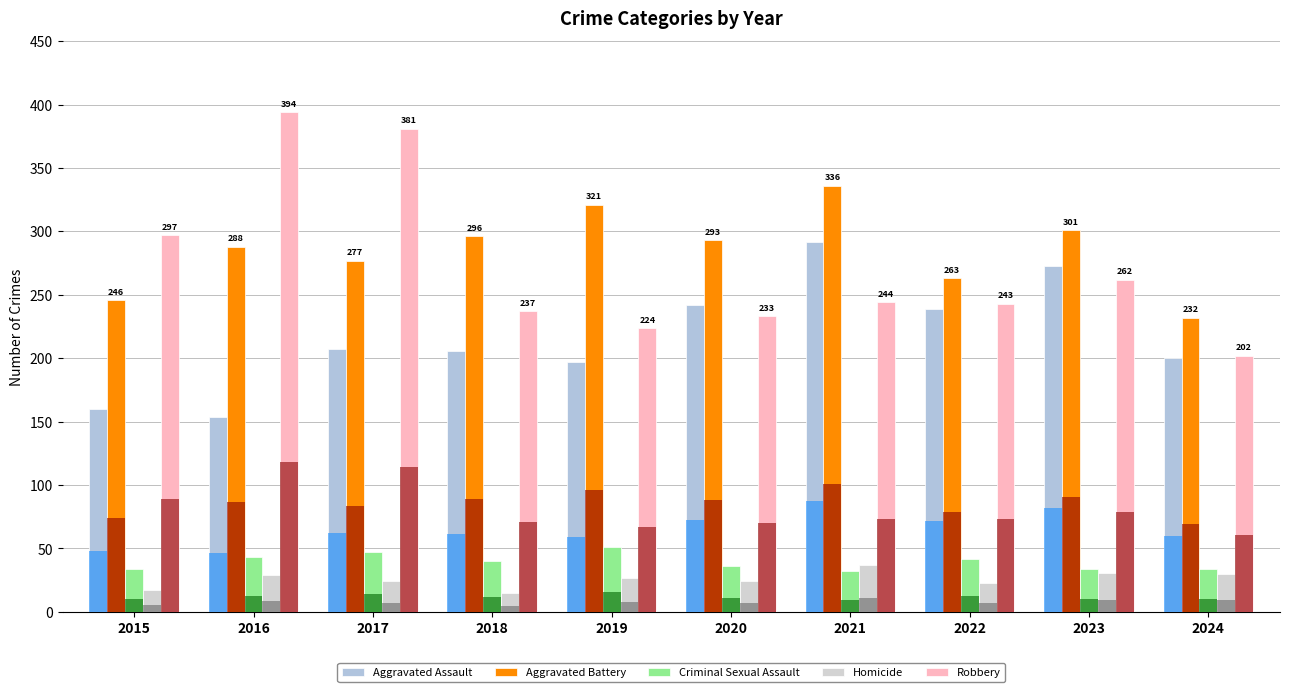

The value of Homicide at 2024 is 30. True or false?

True